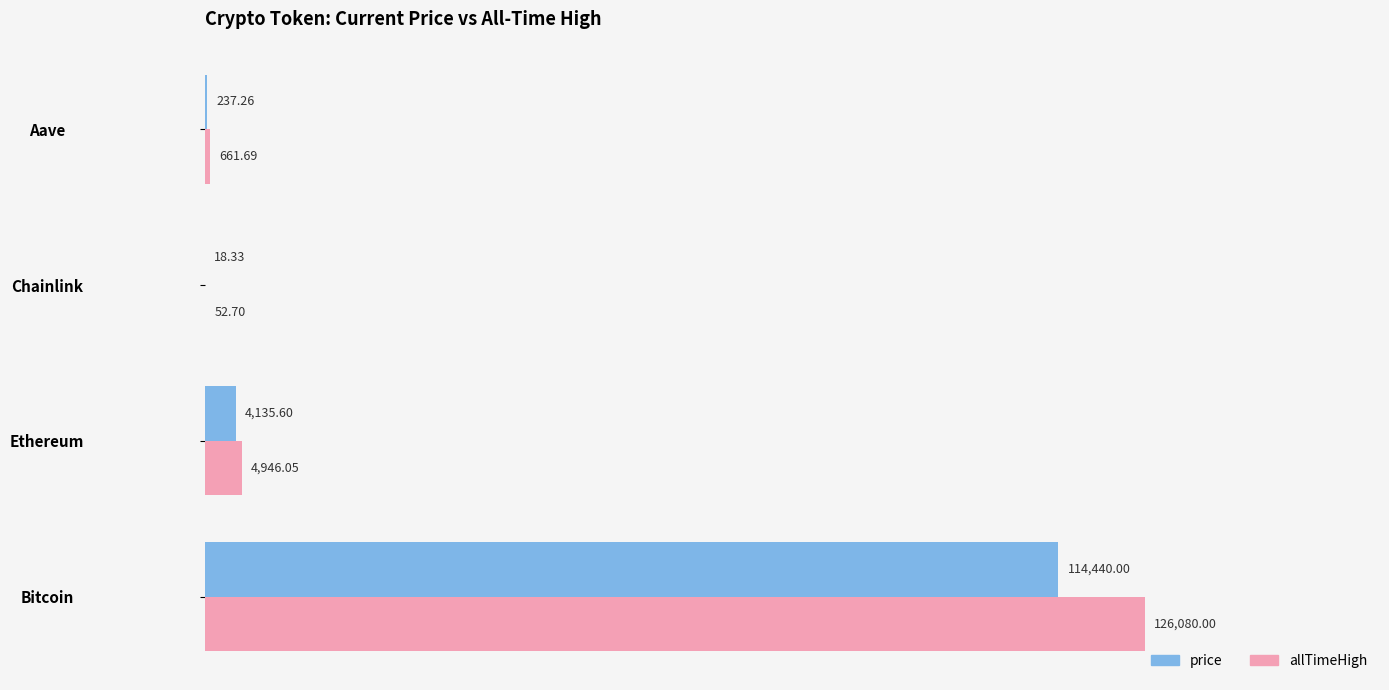

At which category is the sum across all series the highest?

Bitcoin